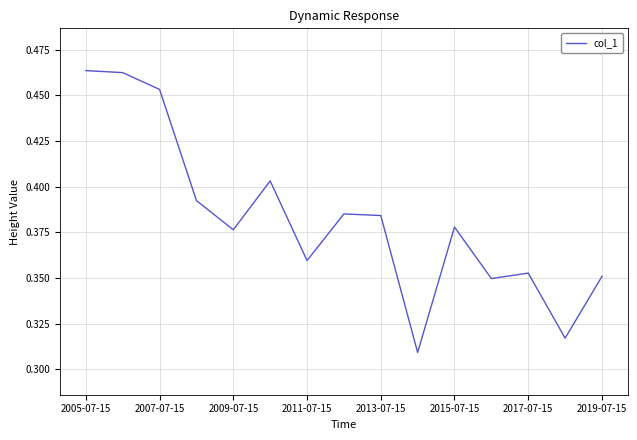

How many lines are shown in the chart?

1